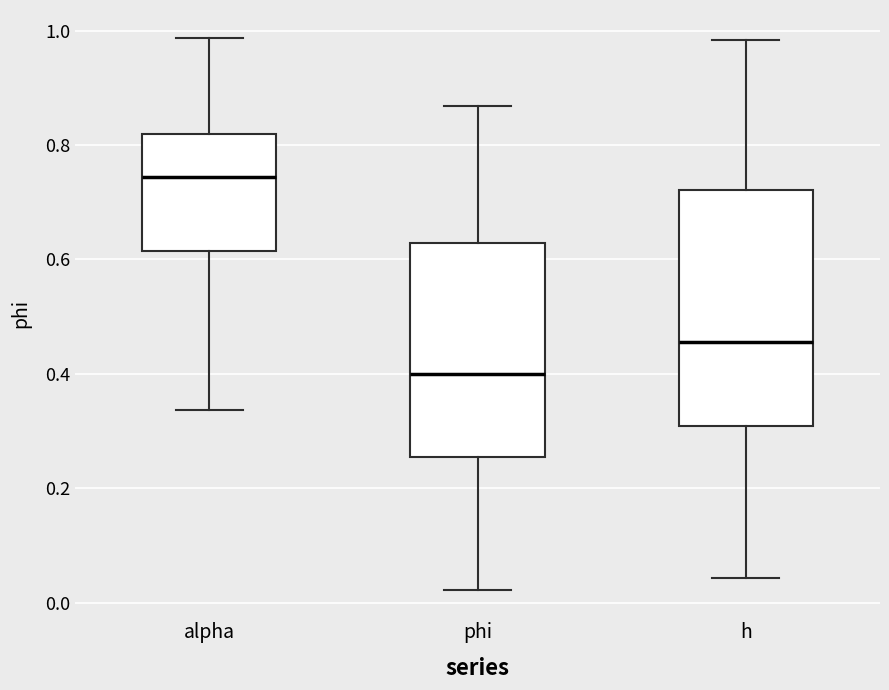

Which box has the highest median line?

alpha